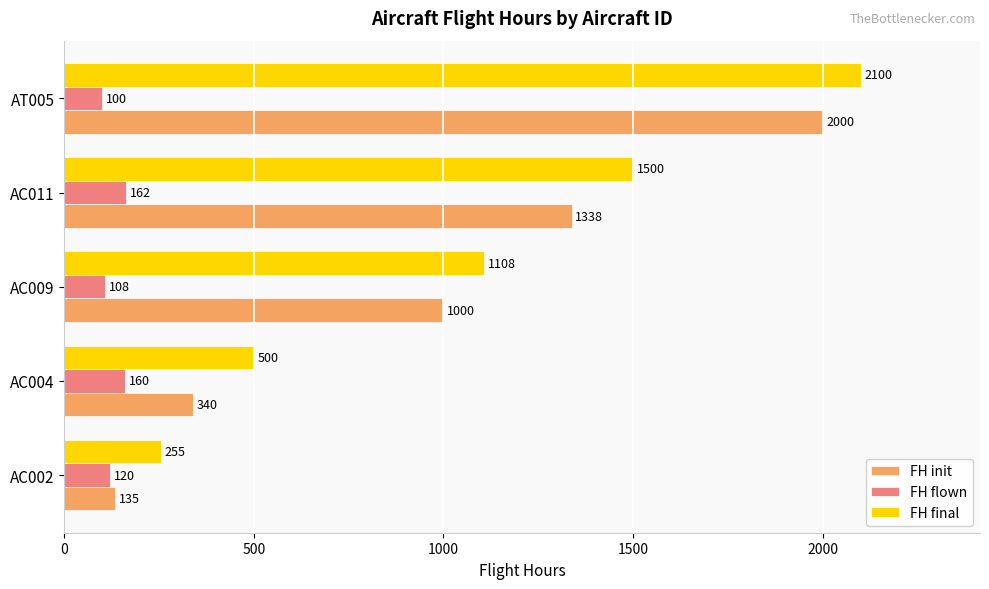

What is the difference between the FH init values at AC002 and AC011?

1203